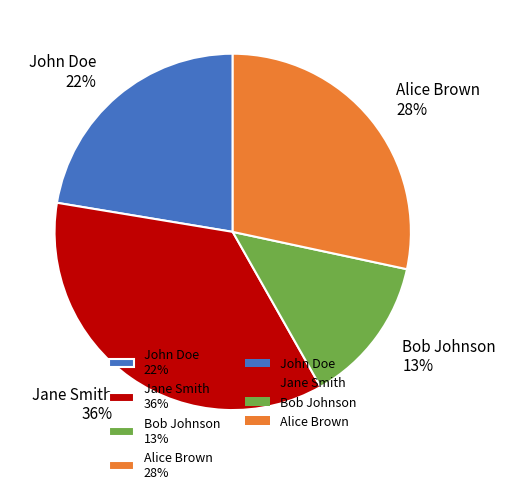

Count the number of slices in the pie.

4